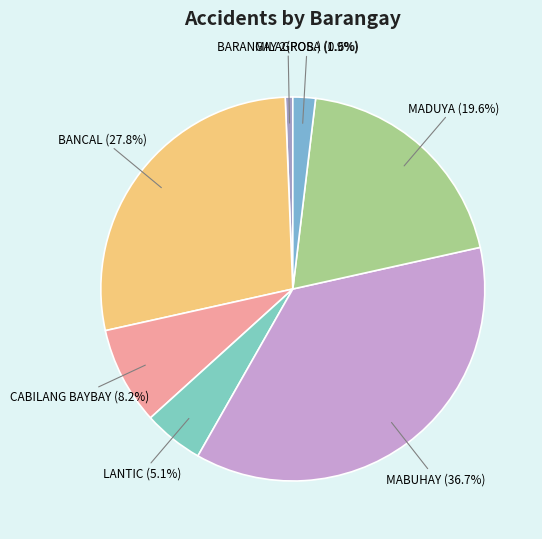

What is the ratio of the value at MADUYA to the value at MILAGROSA?

10.3